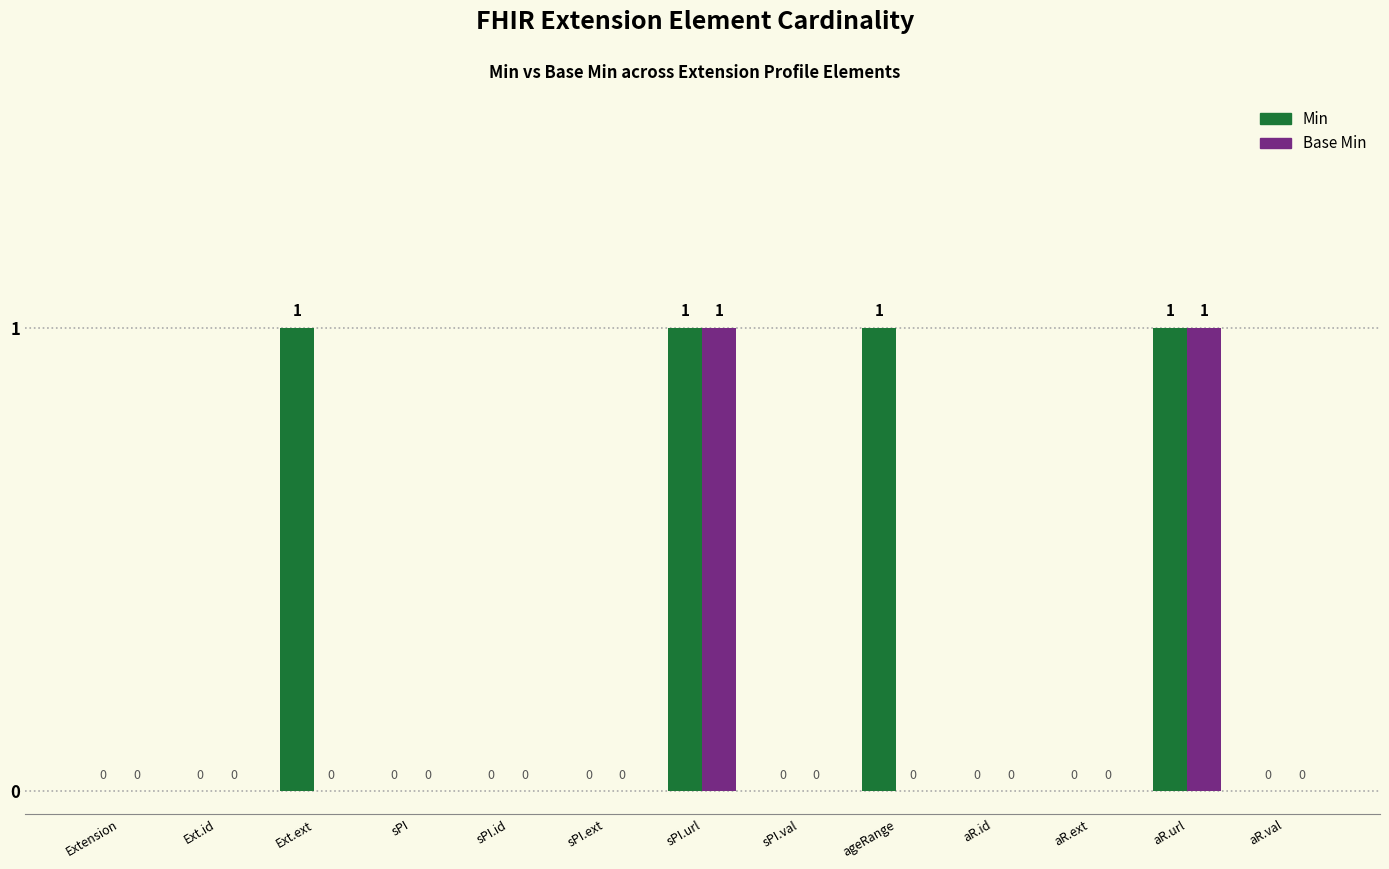

Which series has the largest total across all categories?

Min